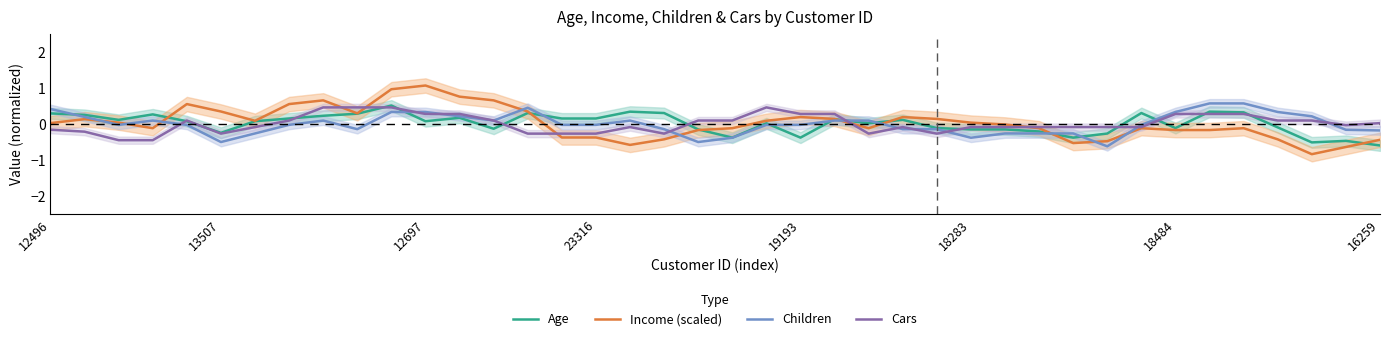

What is the minimum value for Cars?

-0.5